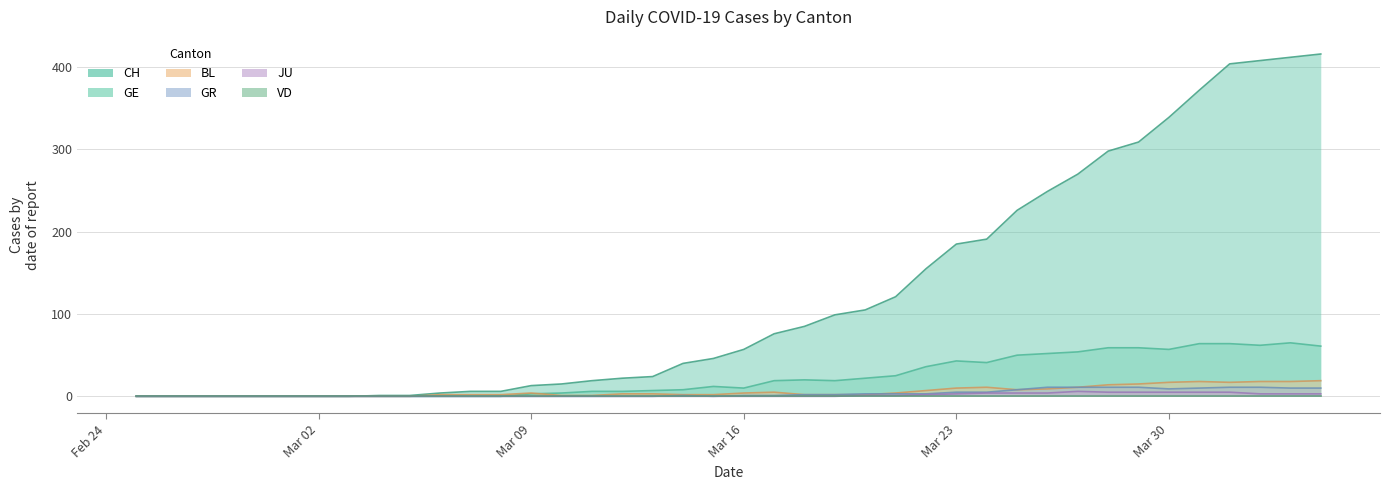

Which series has the largest total across all categories?

CH